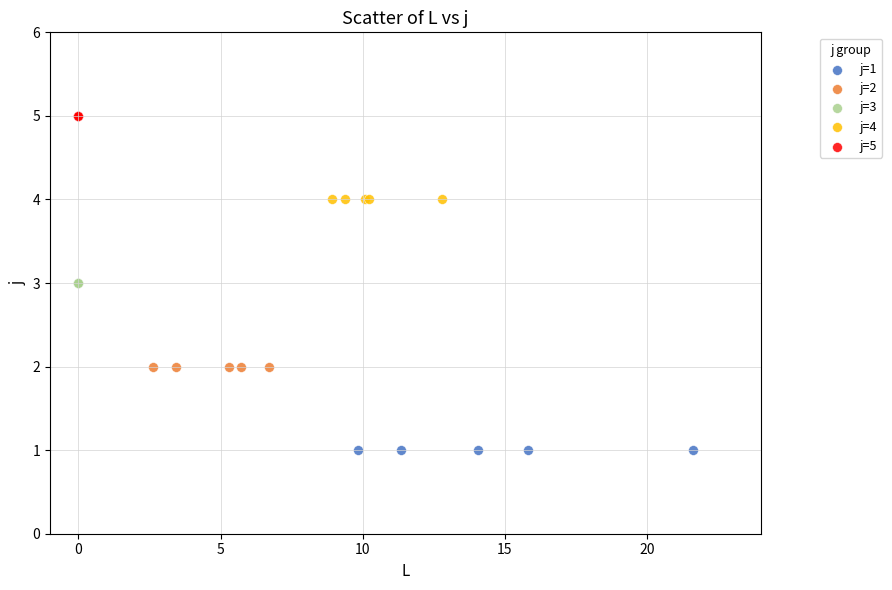

Which series reaches the minimum Y coordinate?

j=1